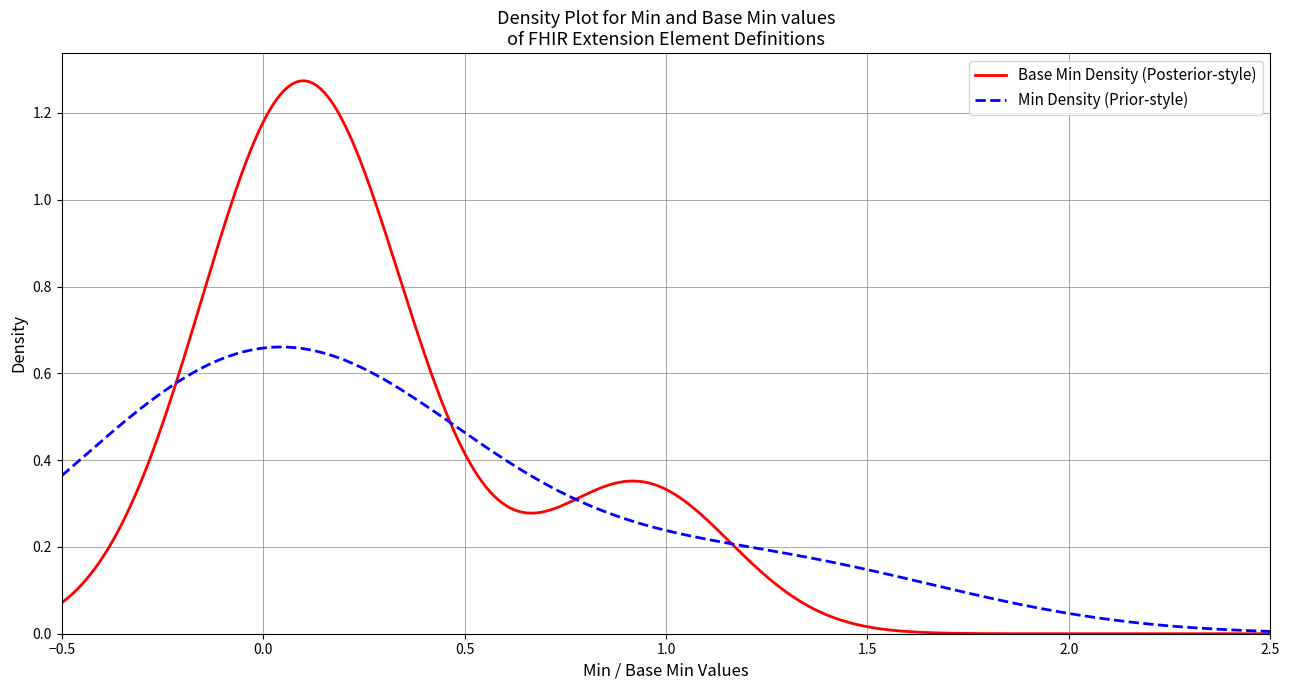

Which series has the largest range (max minus min)?

Base Min Density (Posterior-style)